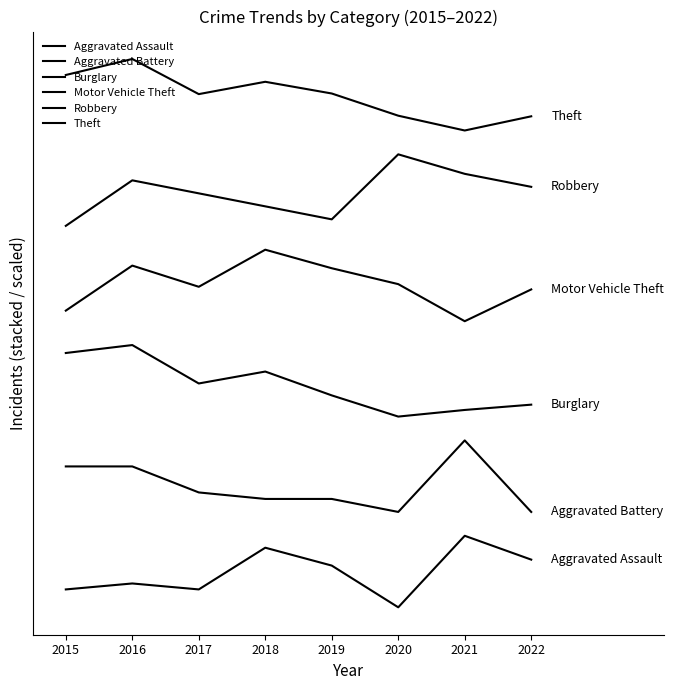

Does the chart have visible grid lines?

No